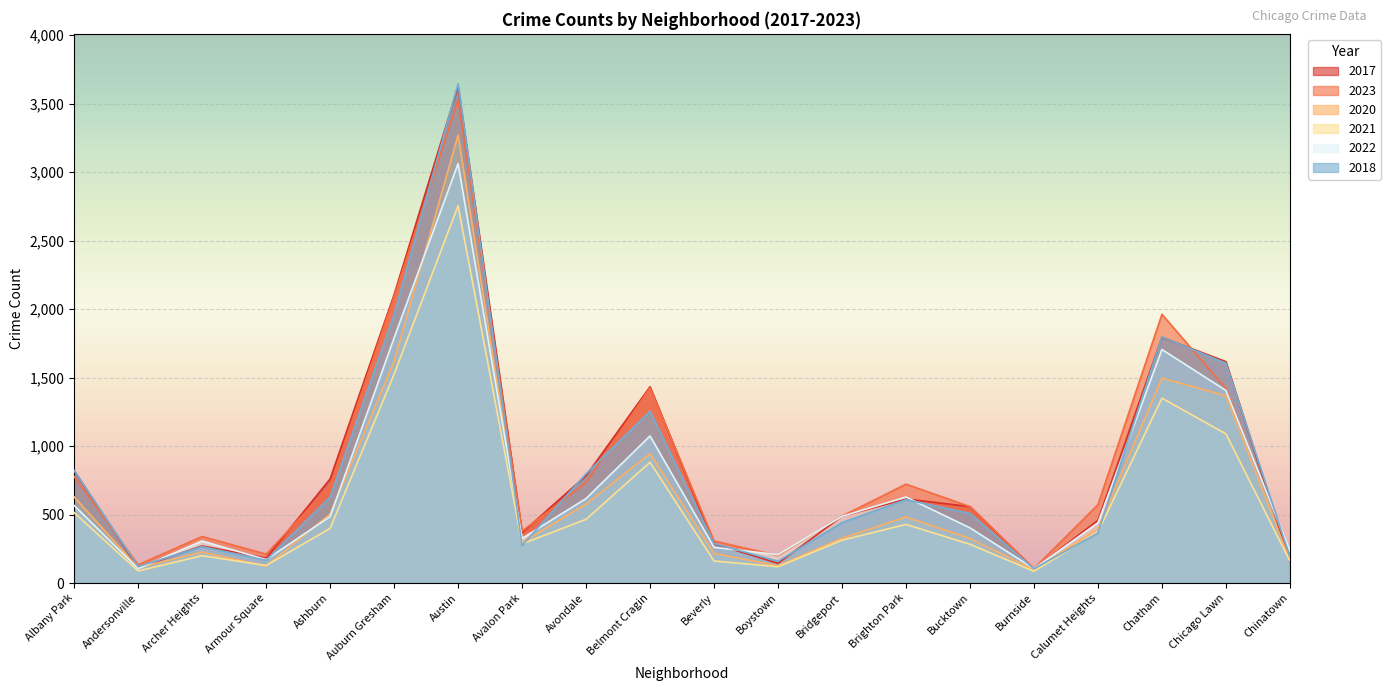

How many categories are shown in the chart?

20